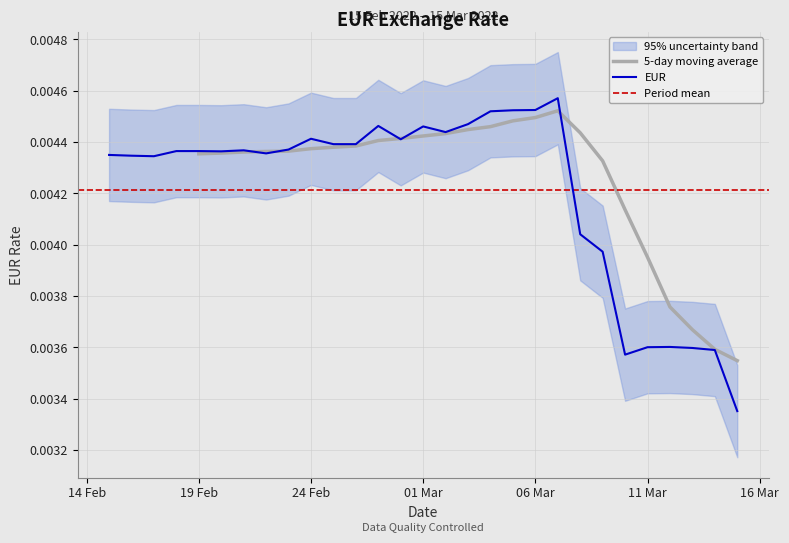

How many points are higher than both their immediate neighbors (excluding endpoints)?

6